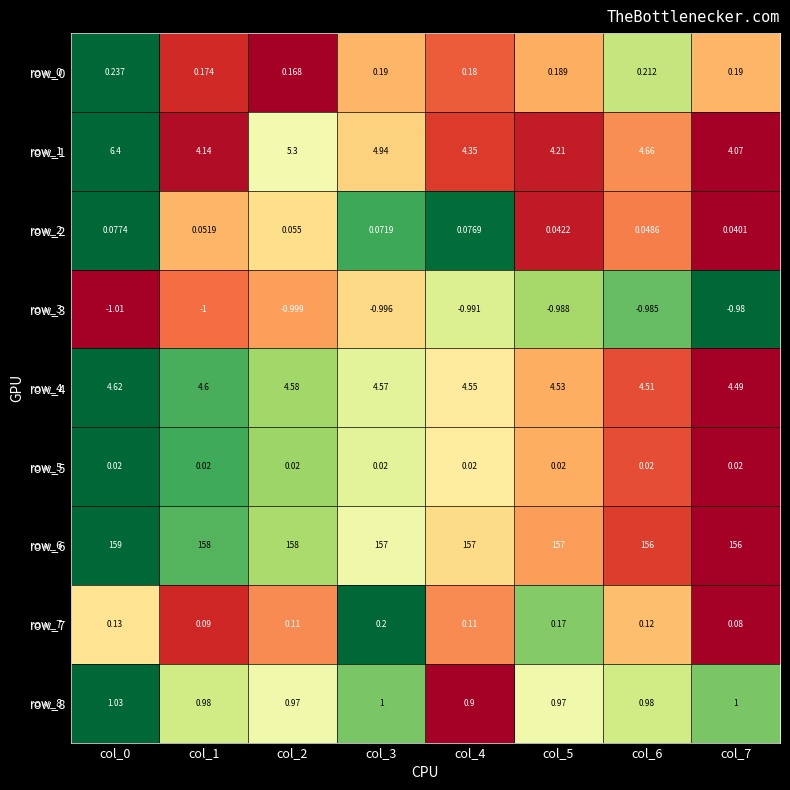

Is the value of row_4 at col_5 greater than the value of row_3 at col_4?

Yes